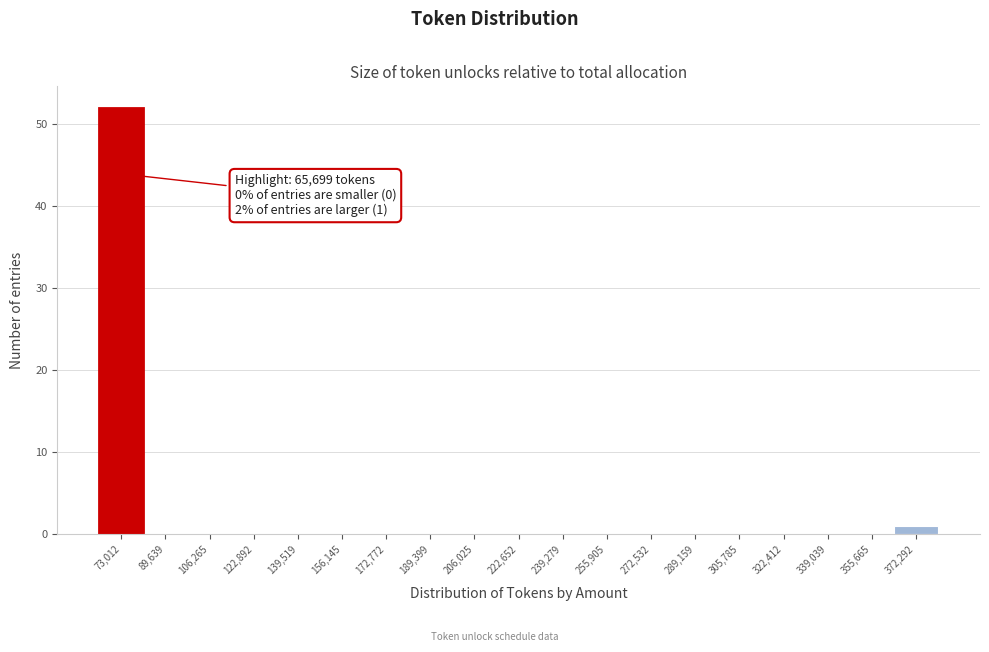

Over which range of the x-axis is the bar tallest?

64000 to 82000